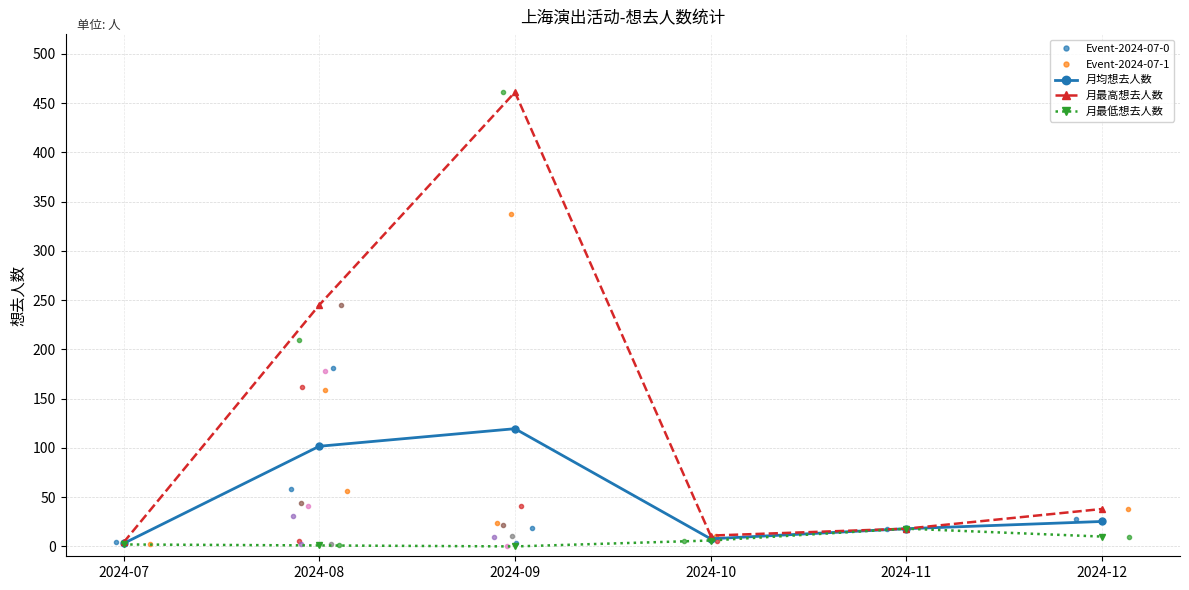

What is the difference between the maximum and minimum values in the 月最低想去人数 series?

18.0